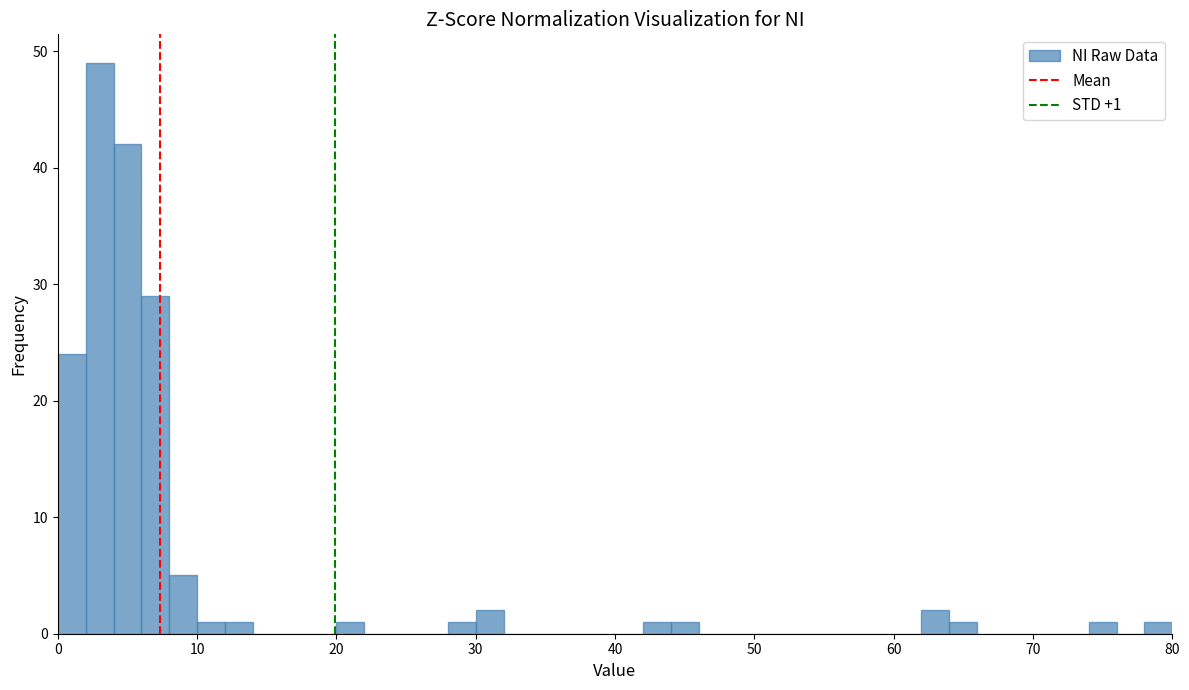

Around what value on the x-axis is the tallest bar? Give the approximate position of its centre, as read against the axis.

3